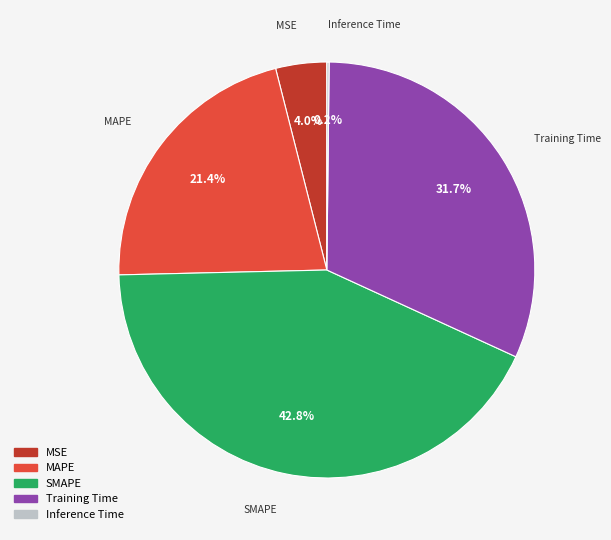

Which slice is the largest?

SMAPE